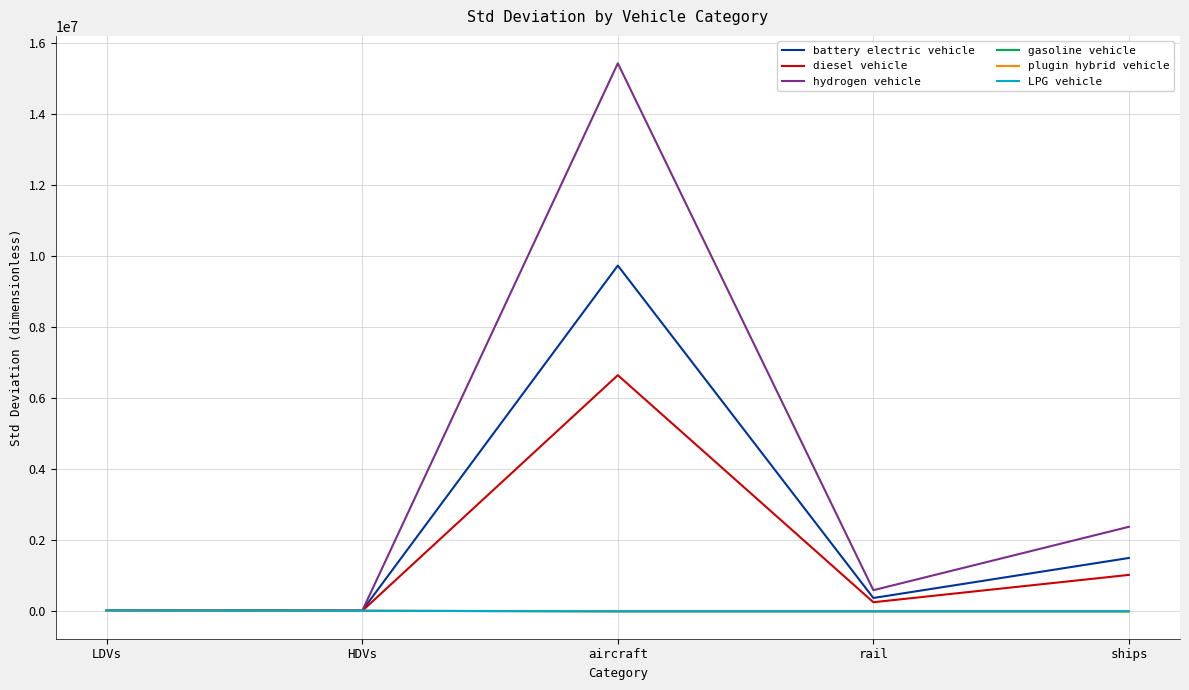

What is the difference between the highest and lowest values at LDVs?

9542.3